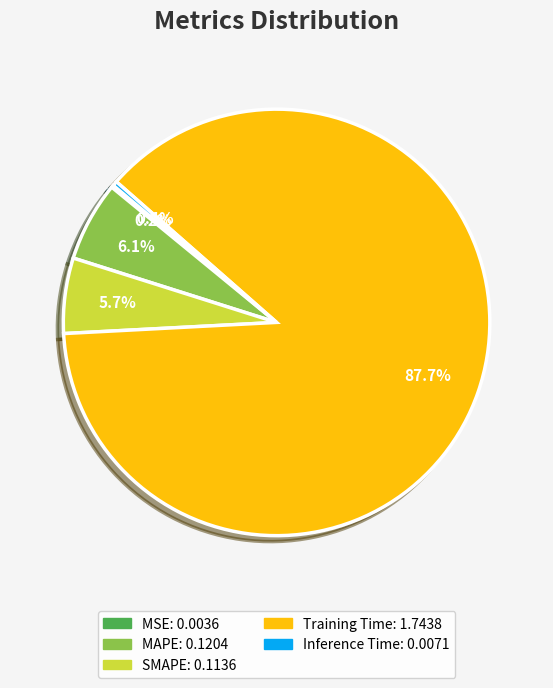

What portion of the pie excludes SMAPE?

94.3%